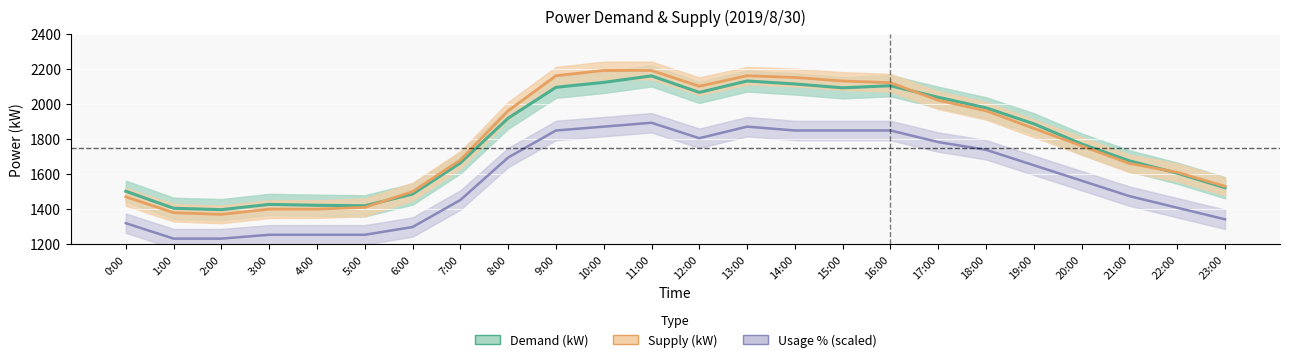

Between 18:00 and 2:00, which is larger?

18:00